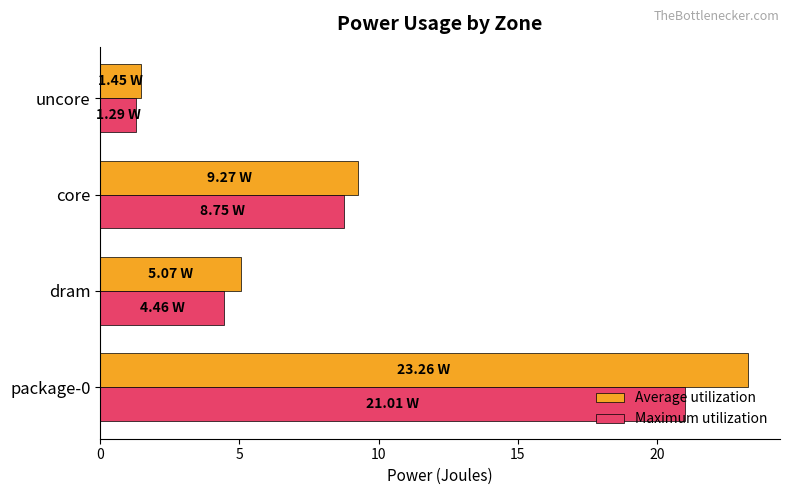

Where is Maximum utilization nearest to the value 11?

core